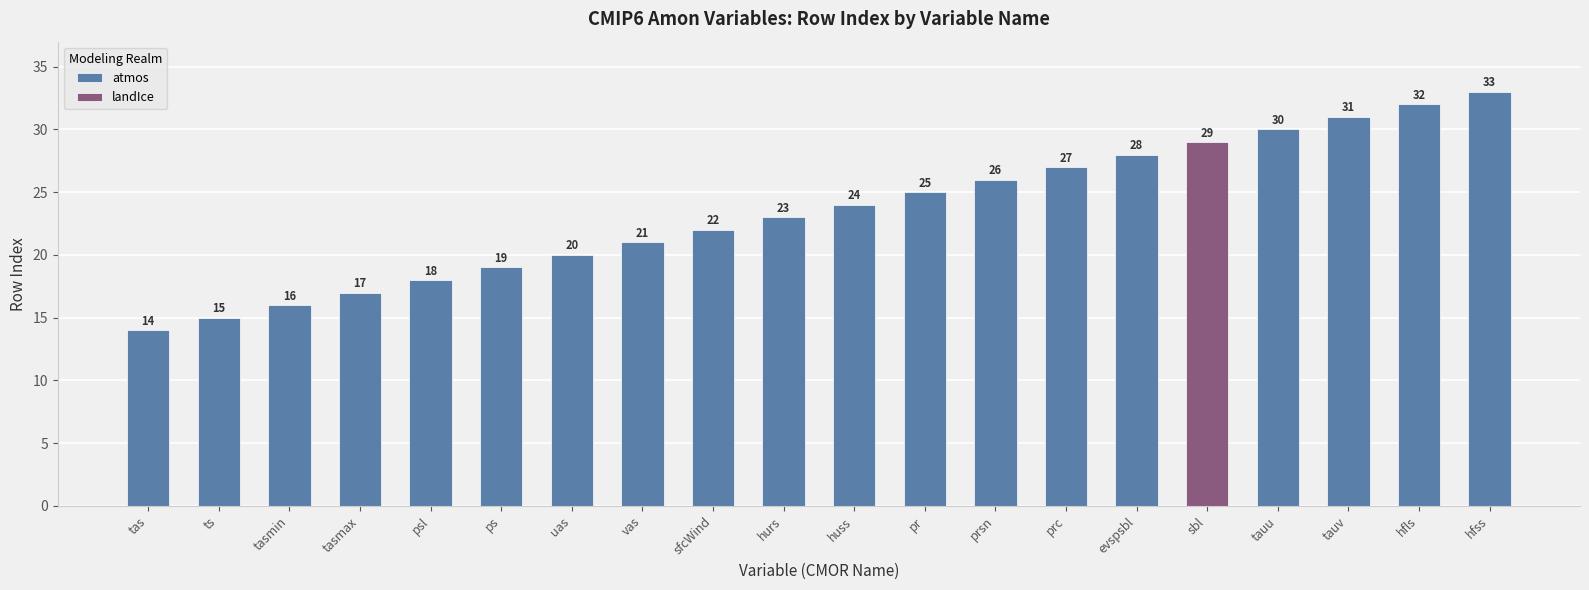

Reading right to left, what are all the values shown in this chart?

33	32	31	30	29	28	27	26	25	24	23	22	21	20	19	18	17	16	15	14